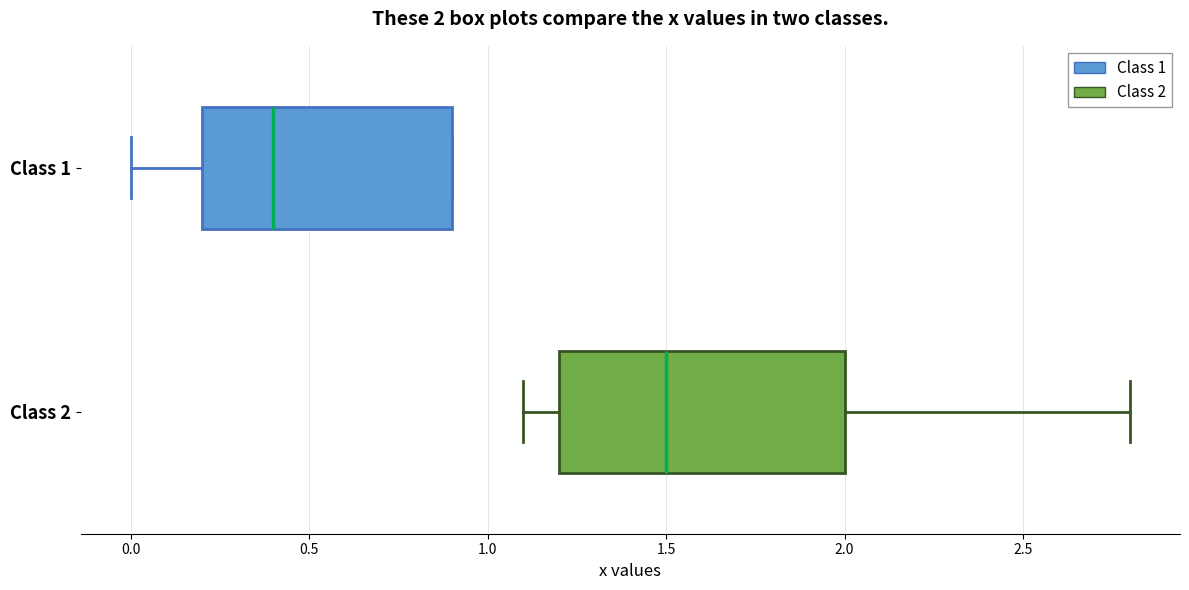

Which box has the furthest to the left median line?

Class 1